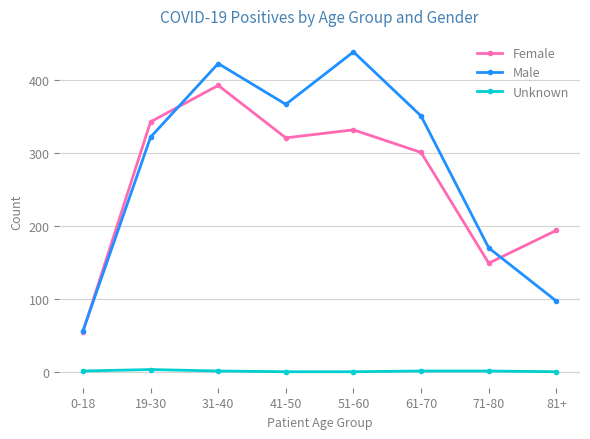

Where is Male nearest to the value 247?

19-30